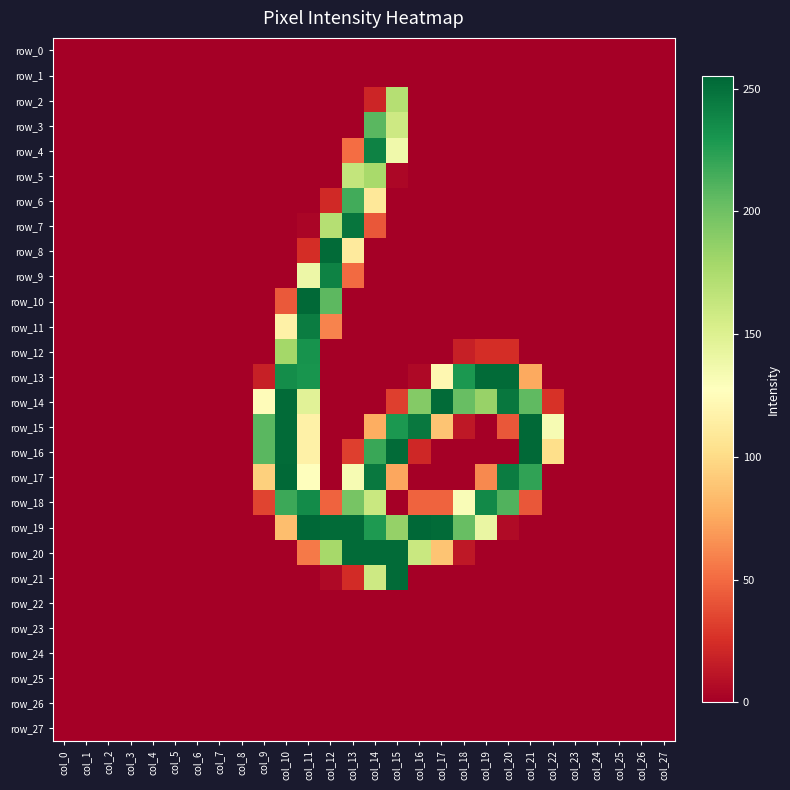

At which category is the sum across all series the highest?

col_11